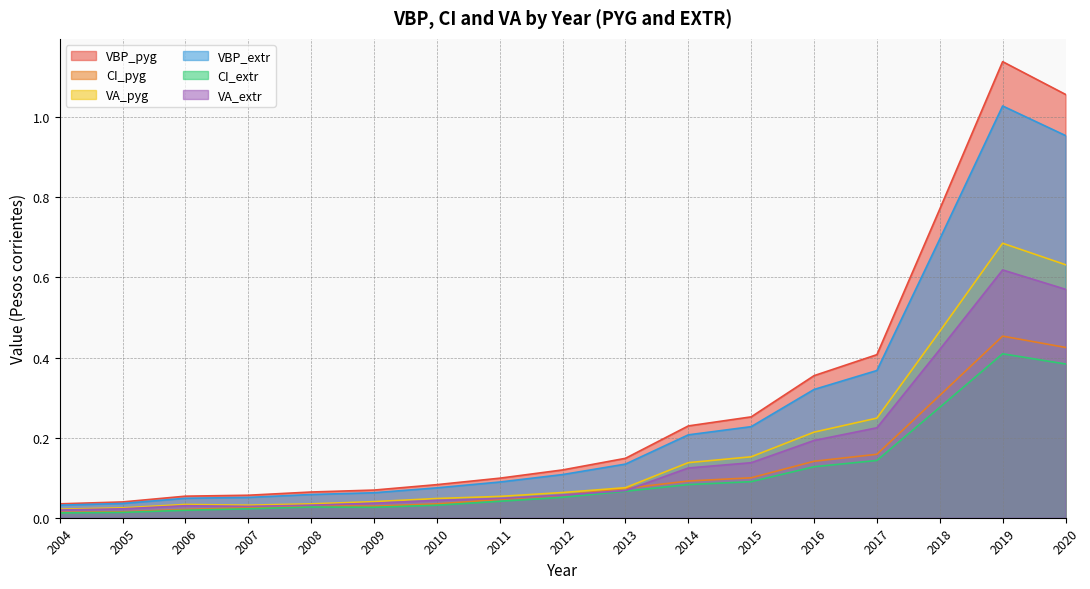

Reading right to left, what are all the values shown in this chart?

VBP_pyg: 1.1	1.1	0.8	0.4	0.4	0.3	0.2	0.1	0.1	0.1	0.1	0.1	0.1	0.1	0.1	0.0	0.0
CI_pyg: 0.4	0.5	0.3	0.2	0.1	0.1	0.1	0.1	0.1	0.0	0.0	0.0	0.0	0.0	0.0	0.0	0.0
VA_pyg: 0.6	0.7	0.5	0.2	0.2	0.2	0.1	0.1	0.1	0.1	0.0	0.0	0.0	0.0	0.0	0.0	0.0
VBP_extr: 1.0	1.0	0.7	0.4	0.3	0.2	0.2	0.1	0.1	0.1	0.1	0.1	0.1	0.1	0.0	0.0	0.0
CI_extr: 0.4	0.4	0.3	0.1	0.1	0.1	0.1	0.1	0.1	0.0	0.0	0.0	0.0	0.0	0.0	0.0	0.0
VA_extr: 0.6	0.6	0.4	0.2	0.2	0.1	0.1	0.1	0.1	0.0	0.0	0.0	0.0	0.0	0.0	0.0	0.0